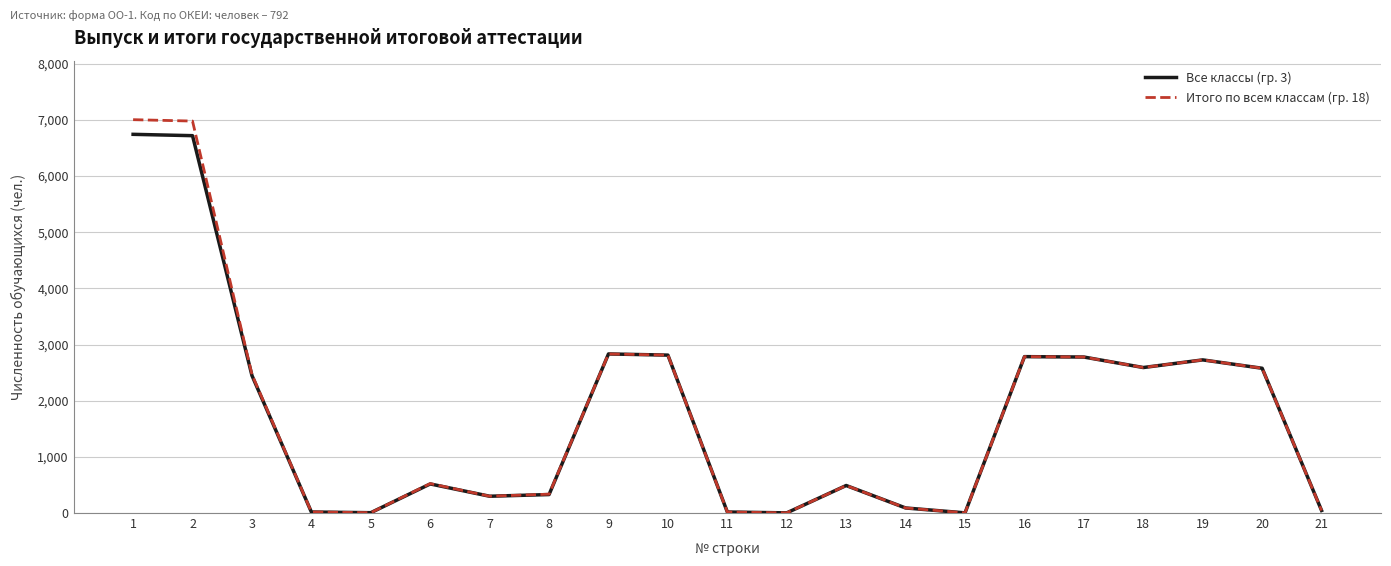

Which series has the largest range (max minus min)?

Итого по всем классам (гр. 18)